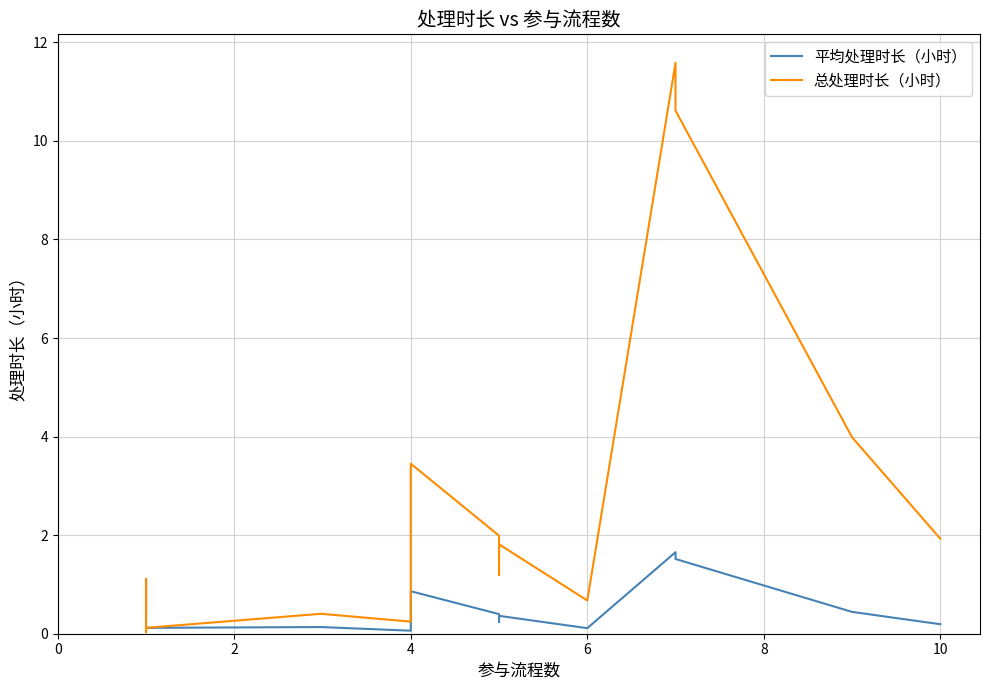

What is the sum of all 平均处理时长（小时） values?

9.0